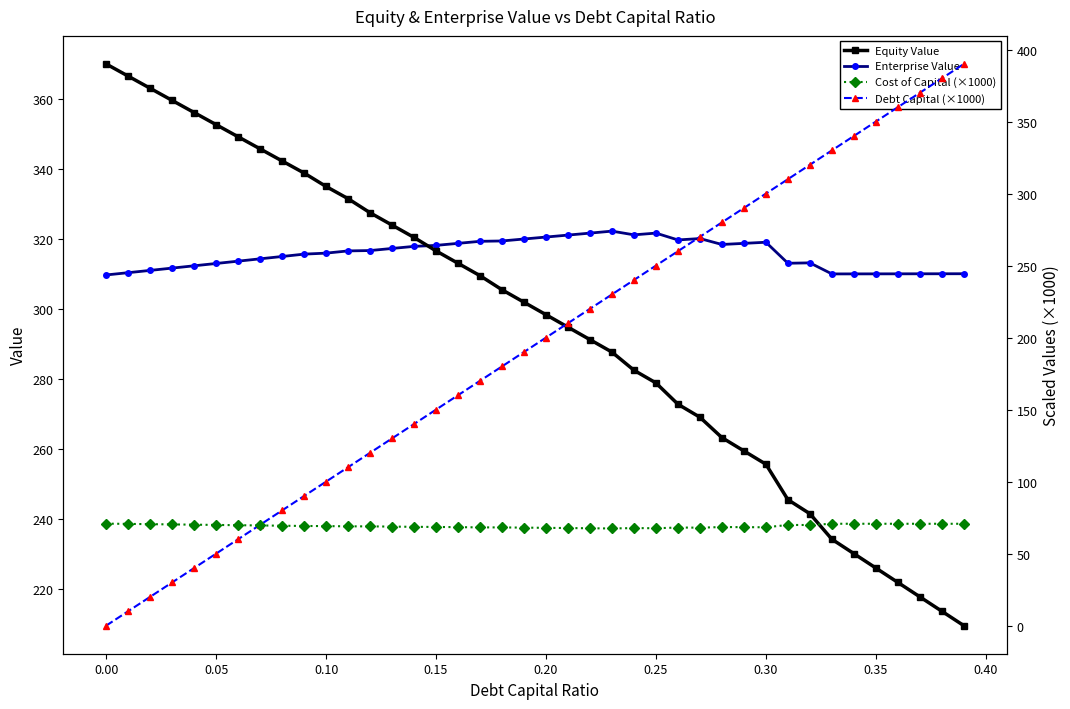

Reading left to right, transcribe all the data shown in this chart.

Equity Value: 370.0	366.5	363.0	359.5	356.1	352.6	349.2	345.7	342.2	338.8	334.9	331.5	327.4	323.9	320.4	316.5	313.0	309.5	305.4	301.9	298.3	294.7	291.2	287.6	282.4	278.8	272.7	269.0	263.2	259.4	255.6	245.4	241.4	234.1	230.0	225.9	221.8	217.7	213.6	209.4
Enterprise Value: 309.7	310.3	311.0	311.6	312.3	312.9	313.6	314.3	314.9	315.6	315.9	316.5	316.6	317.2	317.8	318.1	318.7	319.3	319.4	319.9	320.5	321.1	321.6	322.2	321.1	321.6	319.7	320.1	318.4	318.7	319.0	313.0	313.1	310.0	310.0	310.0	310.0	310.0	310.0	310.0
Cost of Capital (×1000): 70.8	70.6	70.5	70.3	70.1	69.9	69.7	69.6	69.4	69.2	69.1	69.0	68.9	68.8	68.6	68.5	68.4	68.2	68.2	68.1	67.9	67.8	67.6	67.5	67.7	67.6	68.1	68.0	68.5	68.4	68.3	69.9	69.9	70.7	70.7	70.7	70.7	70.7	70.7	70.7
Debt Capital (×1000): 0.0	10.0	20.0	30.0	40.0	50.0	60.0	70.0	80.0	90.0	100.0	110.0	120.0	130.0	140.0	150.0	160.0	170.0	180.0	190.0	200.0	210.0	220.0	230.0	240.0	250.0	260.0	270.0	280.0	290.0	300.0	310.0	320.0	330.0	340.0	350.0	360.0	370.0	380.0	390.0